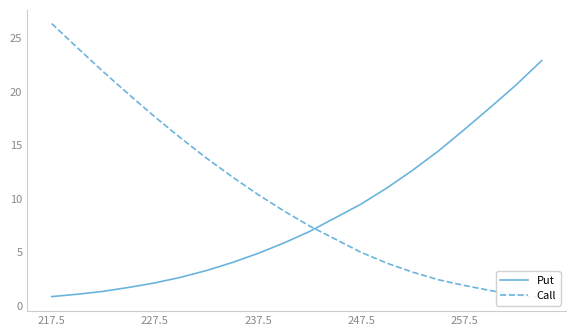

True or false: Call and Put cross at least once.

True